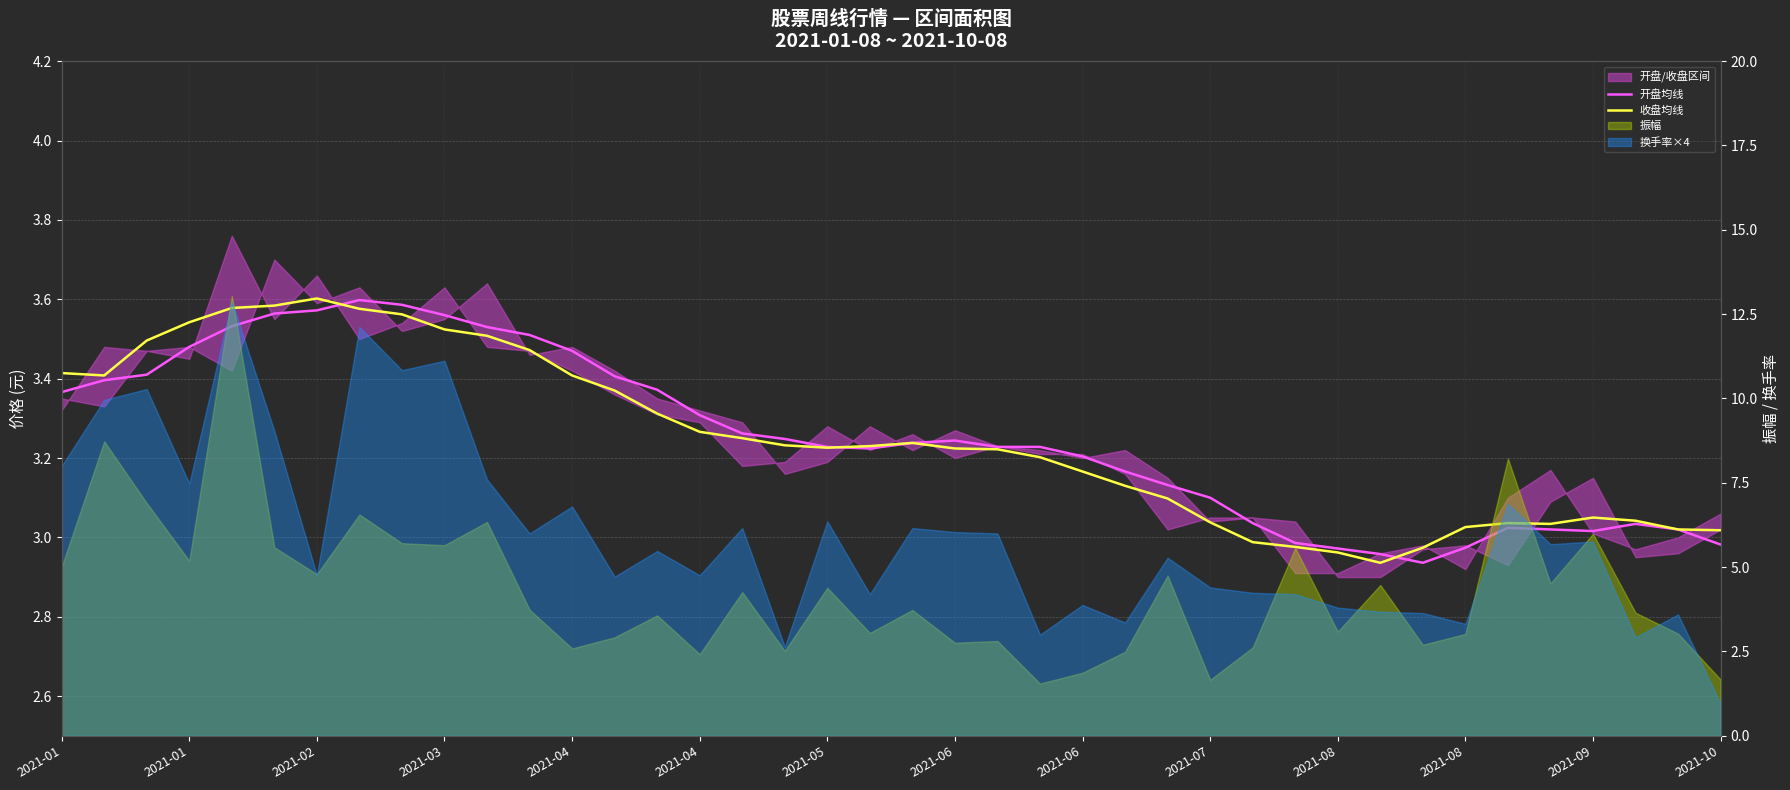

True or false: 开盘均线 has a value of 5.2 at 2021-08.

False